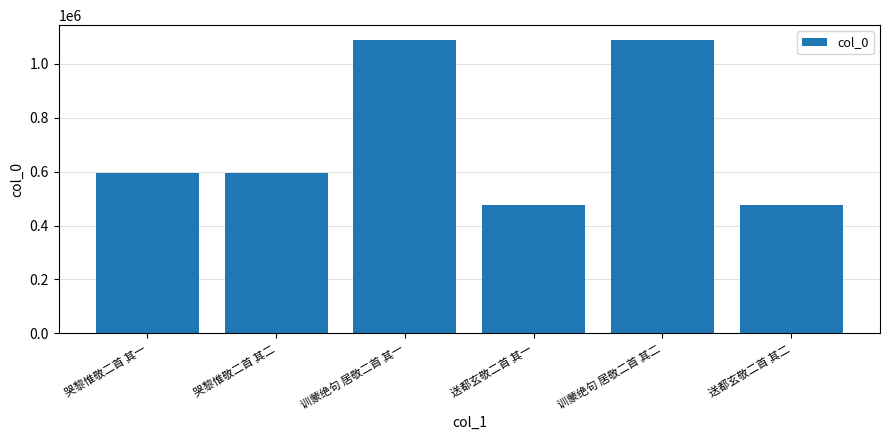

Approximately how many times larger is the value at 哭黎惟敬二首 其二 compared to 送都玄敬二首 其一?

1.2